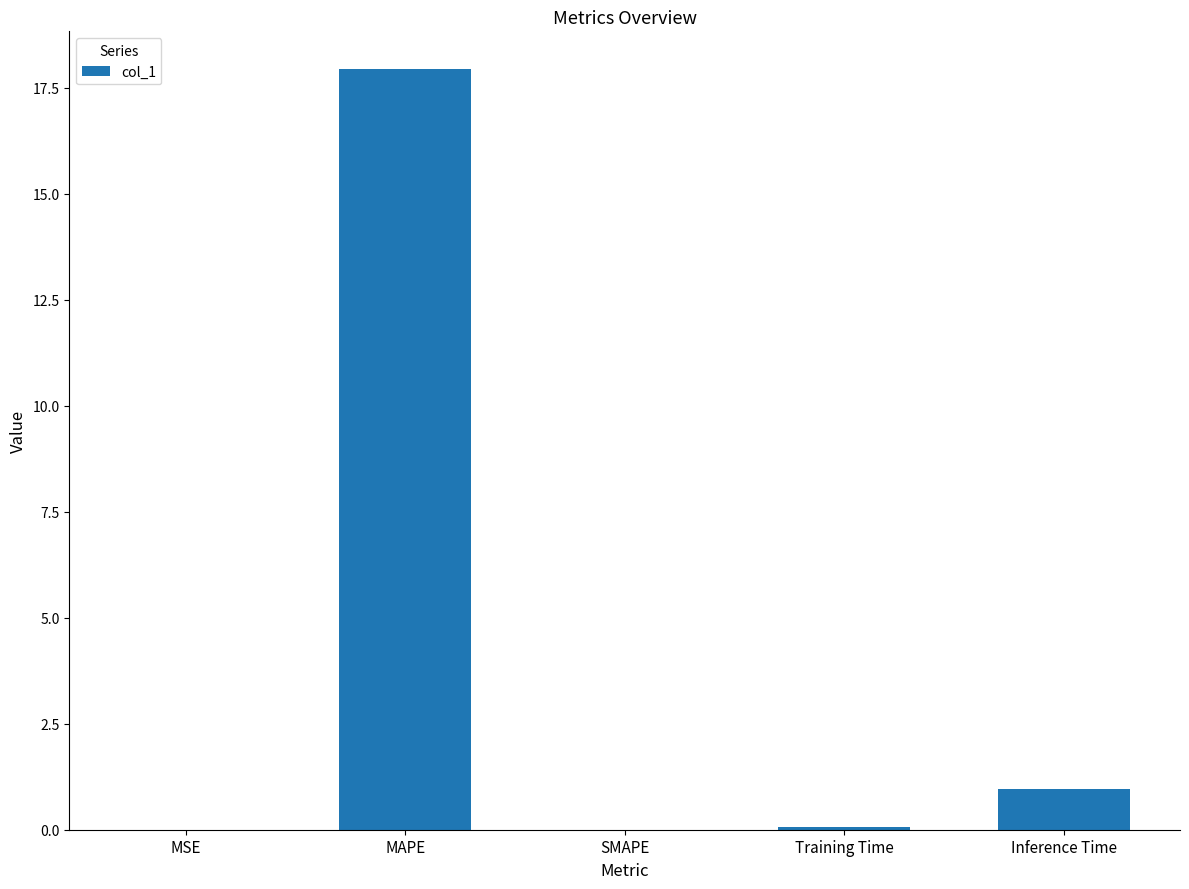

Where is the data nearest to the value 8?

Inference Time